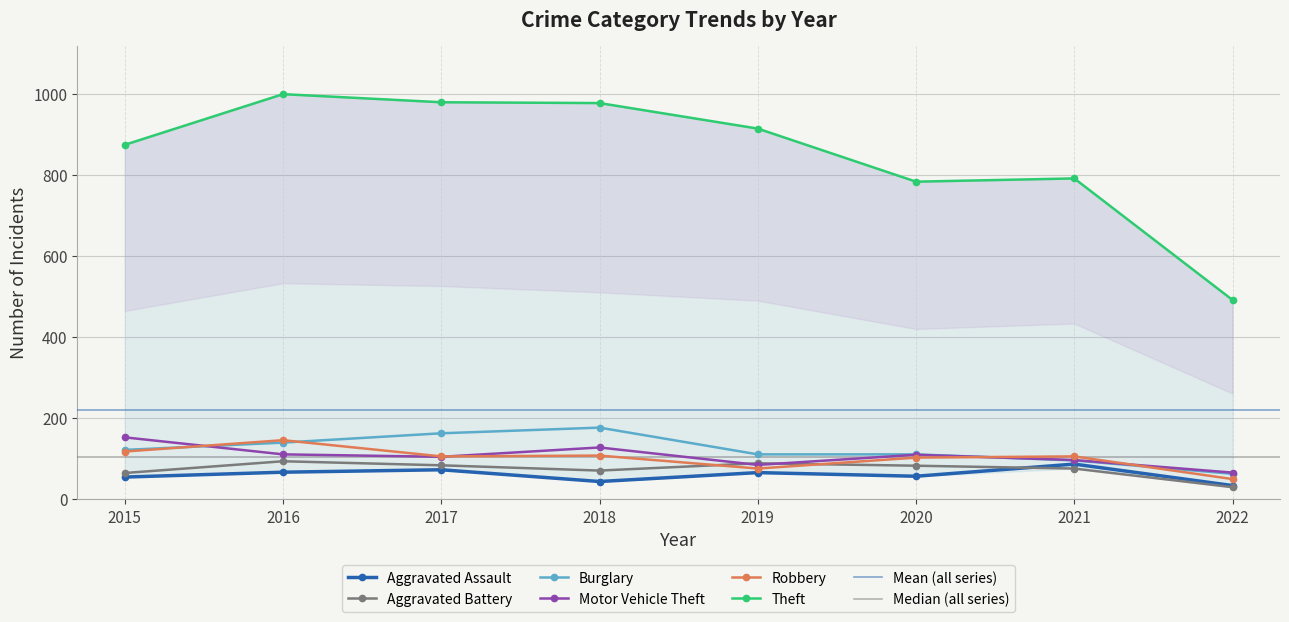

What is the average value of the Theft series?

851